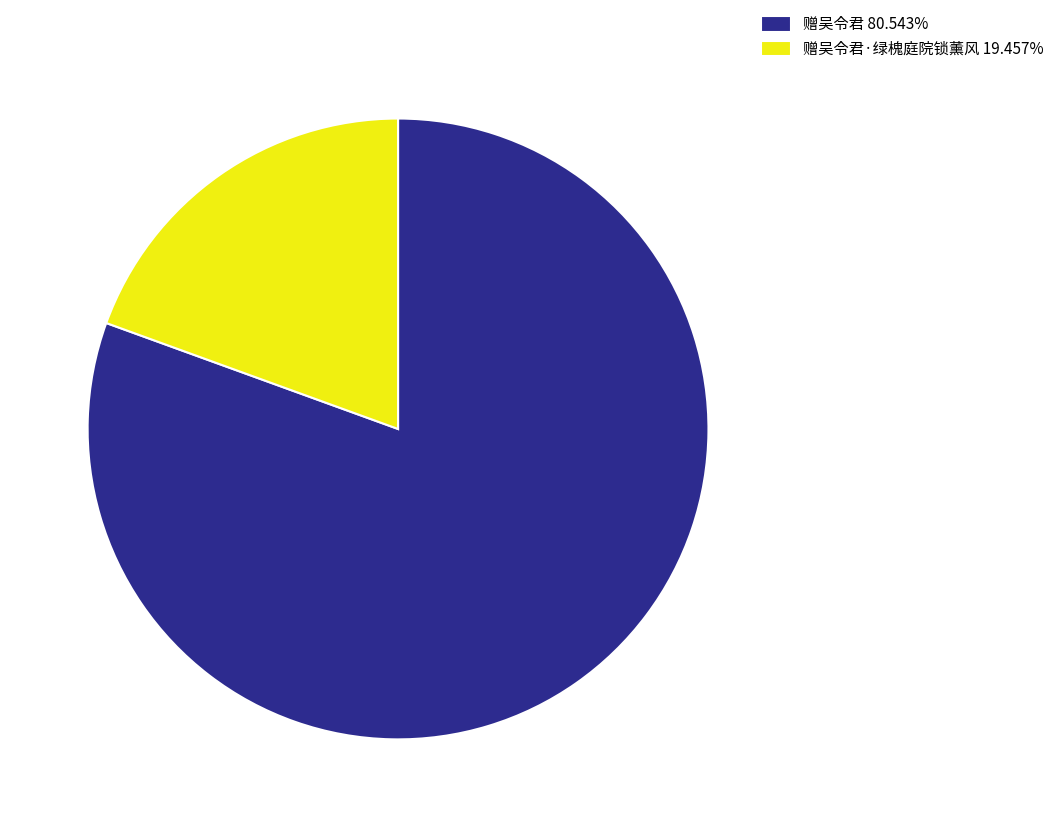

Is 赠吴令君 80.543% the majority of the pie?

Yes